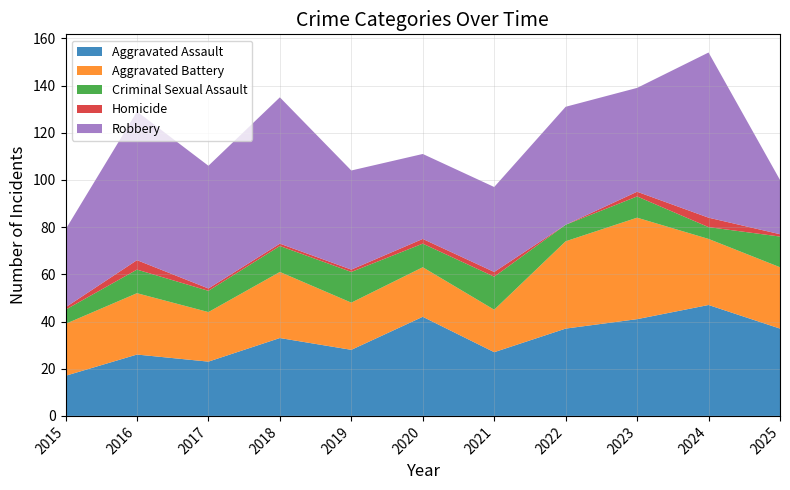

Reading left to right, extract all data points from this chart.

Aggravated Assault: 2015=17	2016=26	2017=23	2018=33	2019=28	2020=42	2021=27	2022=37	2023=41	2024=47	2025=37
Aggravated Battery: 2015=22	2016=26	2017=21	2018=28	2019=20	2020=21	2021=18	2022=37	2023=43	2024=28	2025=26
Criminal Sexual Assault: 2015=6	2016=10	2017=9	2018=11	2019=13	2020=10	2021=14	2022=7	2023=9	2024=5	2025=13
Homicide: 2015=1	2016=4	2017=1	2018=1	2019=1	2020=2	2021=2	2022=0	2023=2	2024=4	2025=1
Robbery: 2015=33	2016=63	2017=52	2018=62	2019=42	2020=36	2021=36	2022=50	2023=44	2024=70	2025=23